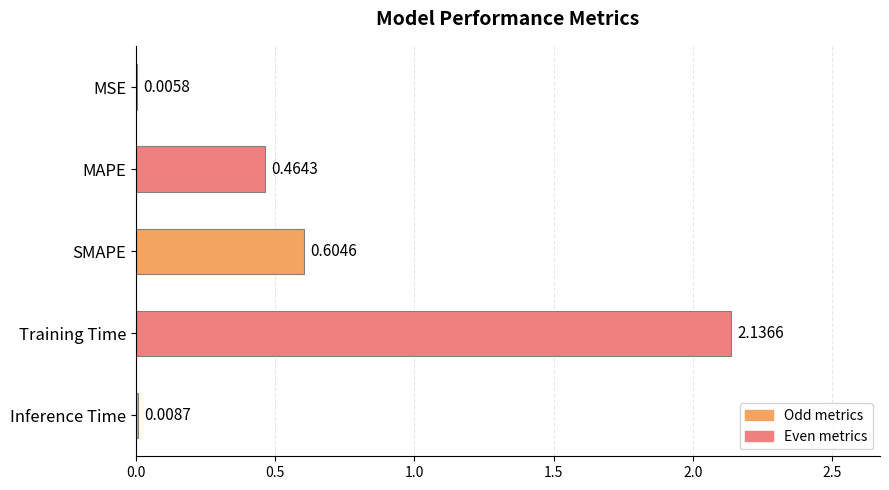

What is the sum of all values?

3.2